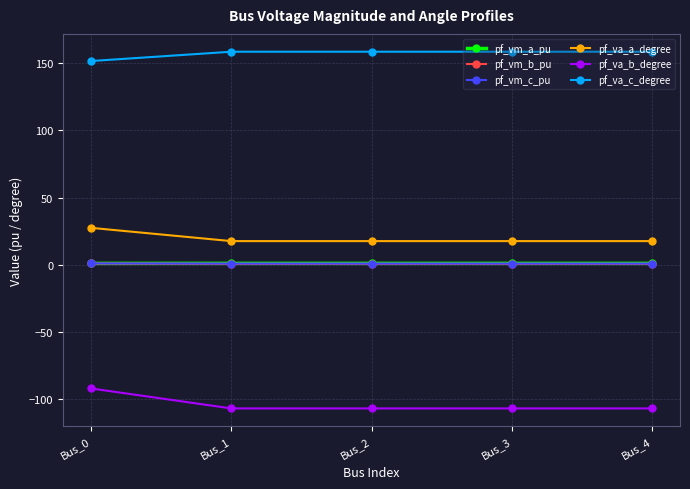

What is the spread (max minus min) of values at Bus_0?

243.8